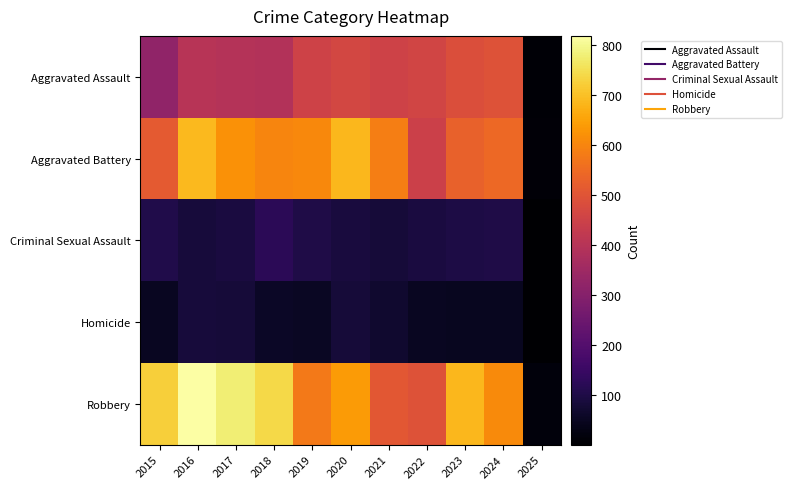

How many categories are shown in the chart?

11